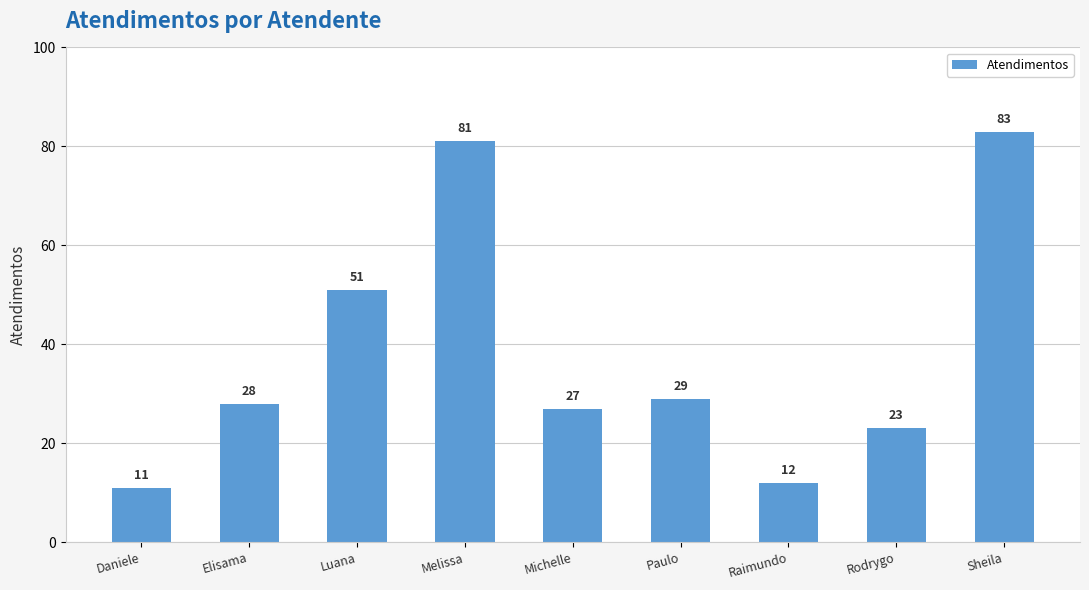

What position from the right is Sheila?

1